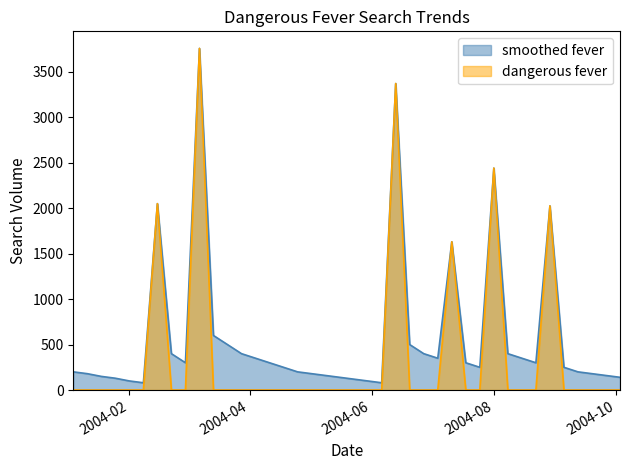

True or false: smoothed fever has a value of 203.6 at 2004-04-04.

False